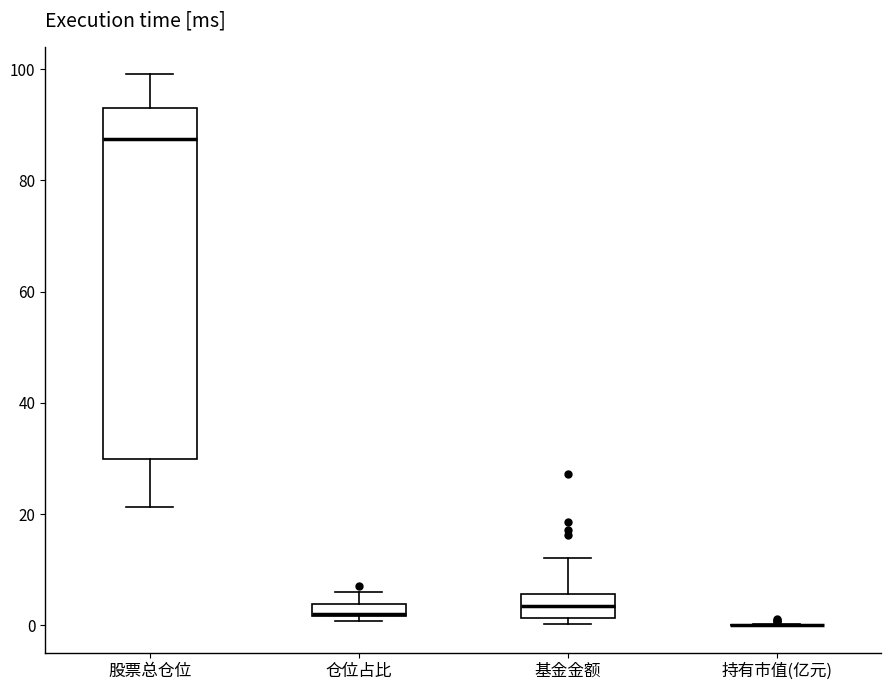

Comparing the boxes themselves (not the whiskers), which one is the tallest?

股票总仓位